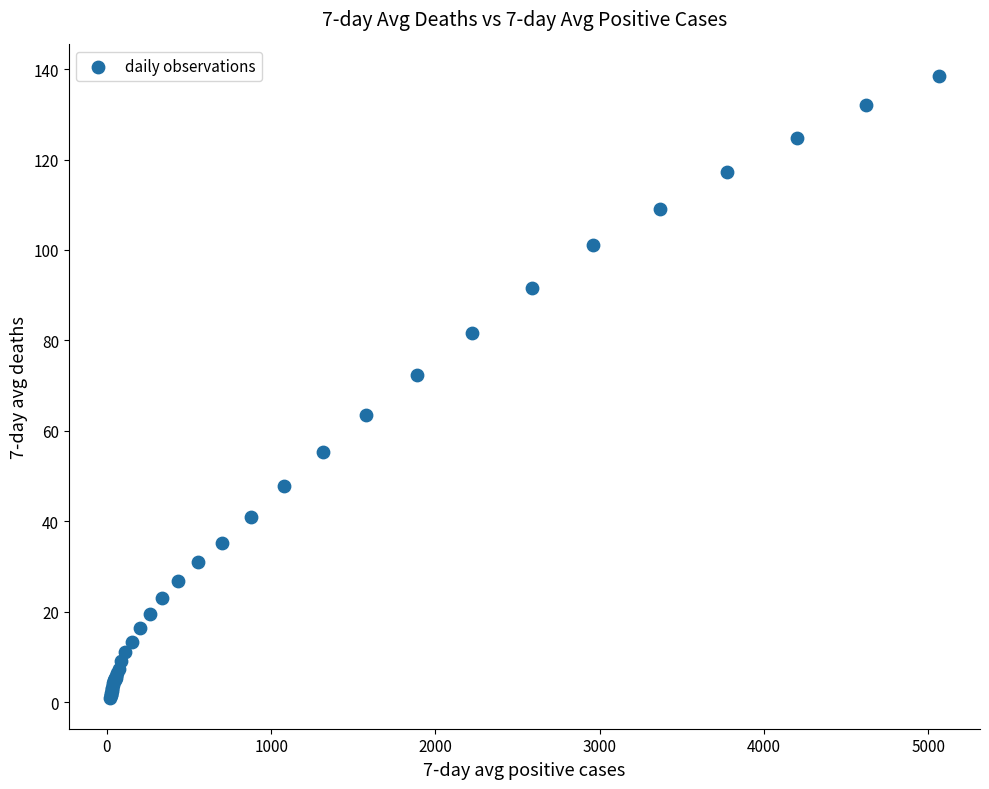

What Y value in the scatter plot is closest to 69?

72.4